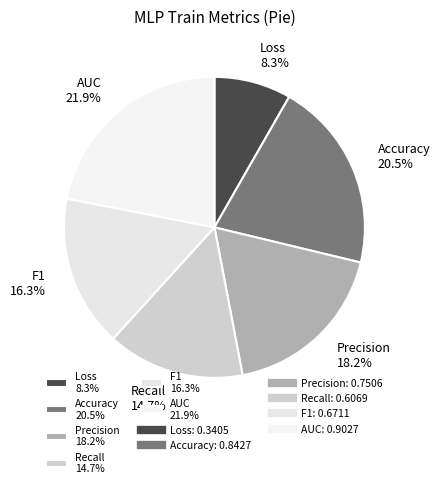

Count the number of slices in the pie.

6